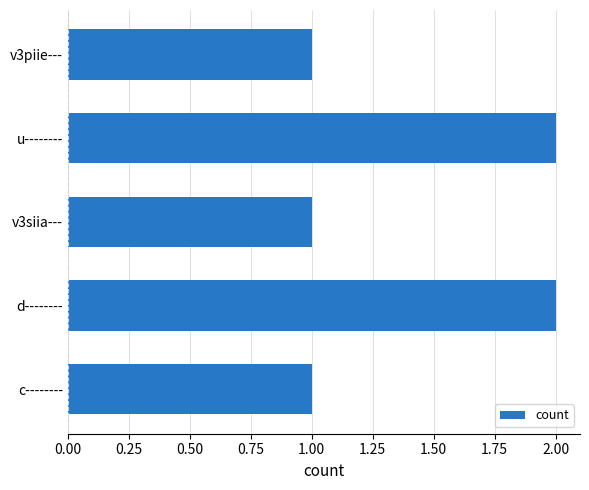

Reading bottom to top, transcribe all the data shown in this chart.

1	2	1	2	1